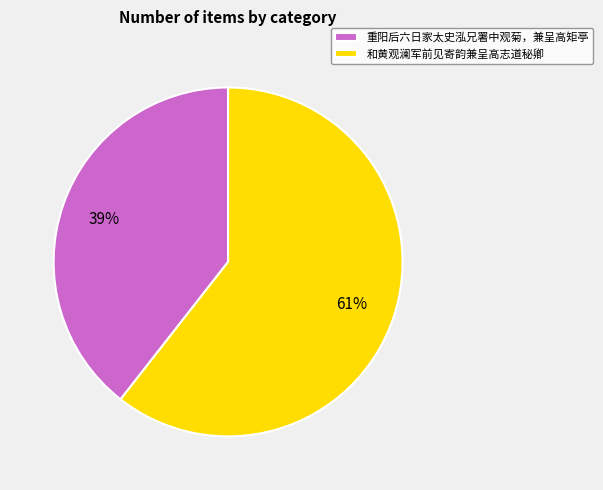

The 重阳后六日家太史泓兄署中观菊，兼呈高矩亭 slice represents 54% of the pie. True or false?

False